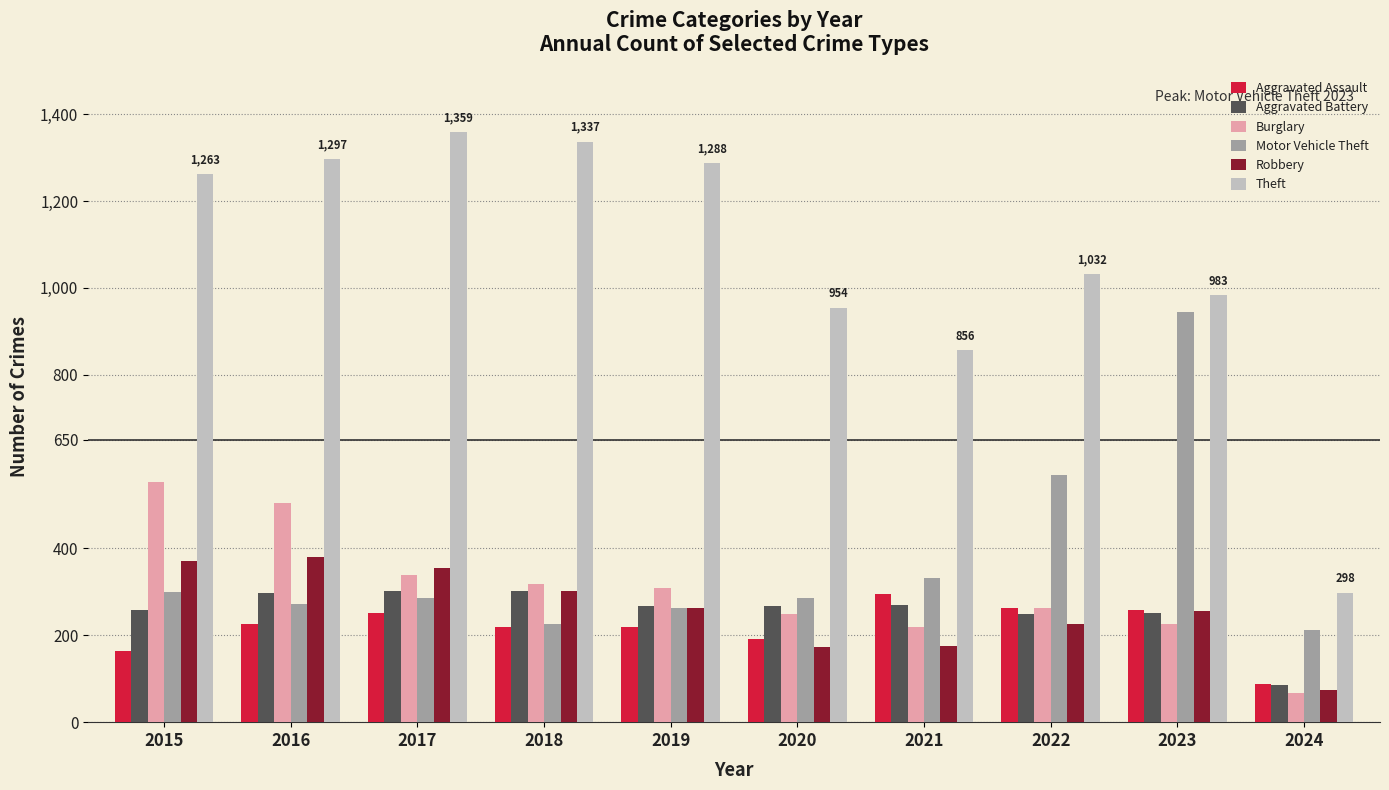

What is the sum of the Motor Vehicle Theft values at 2022 and 2024?

782